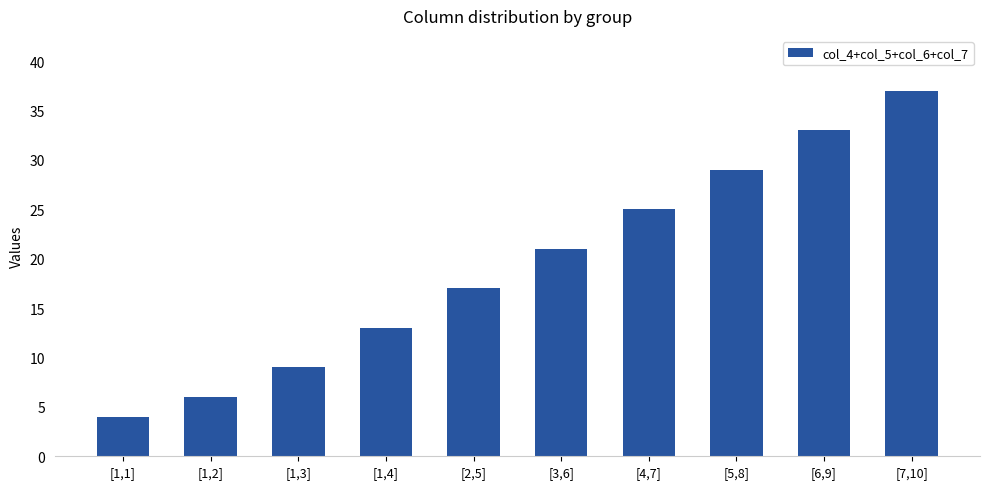

What value does the data have at [3,6], to the nearest 10?

20